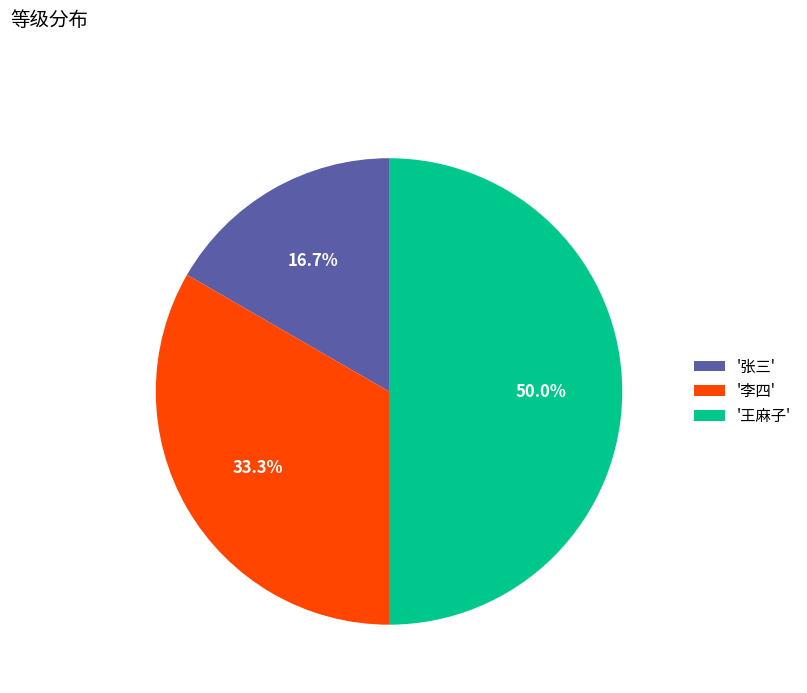

Is '李四' the majority of the pie?

No